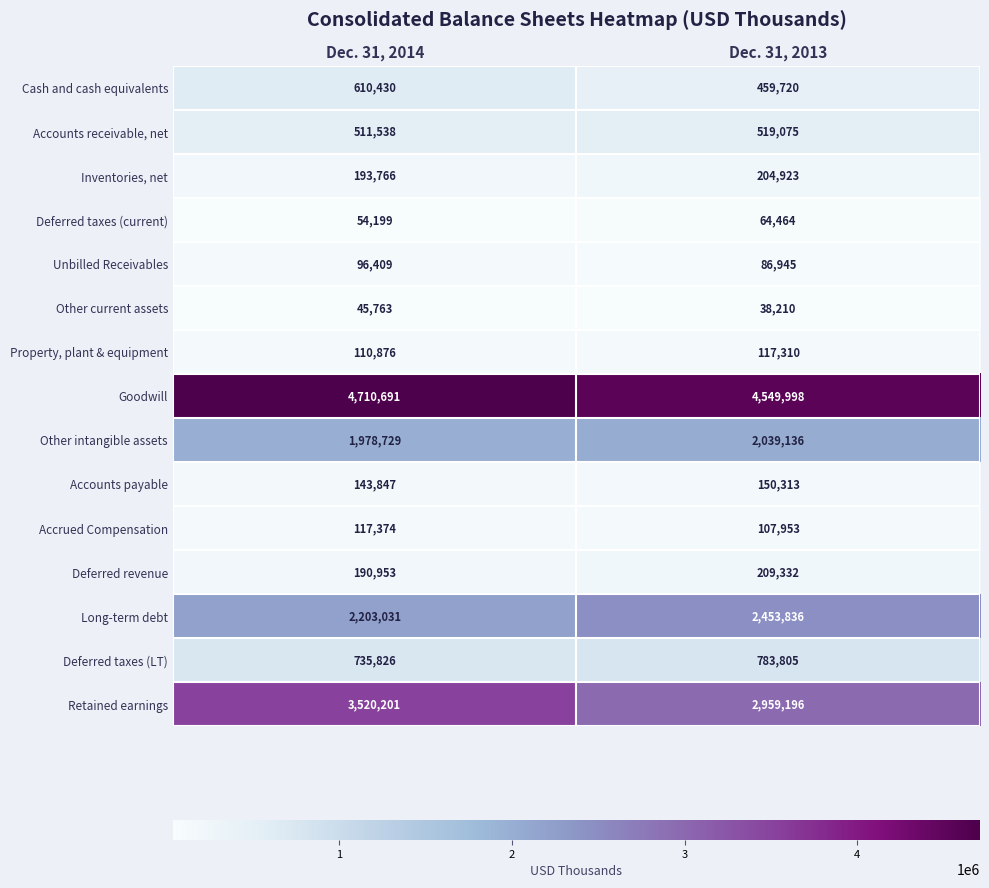

The value of Accrued Compensation at Dec. 31, 2013 is 59265. True or false?

False